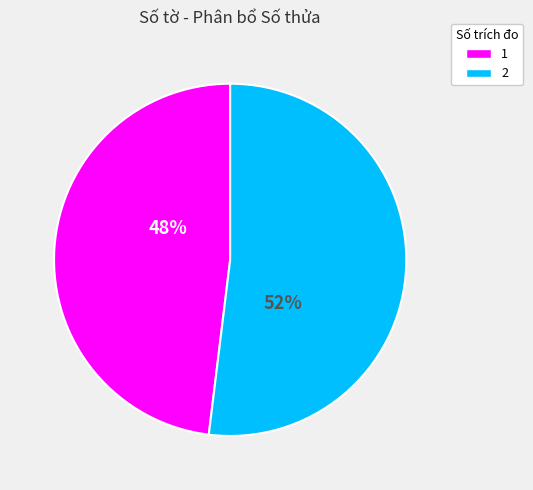

To the nearest percent, what portion does 2 represent?

52%